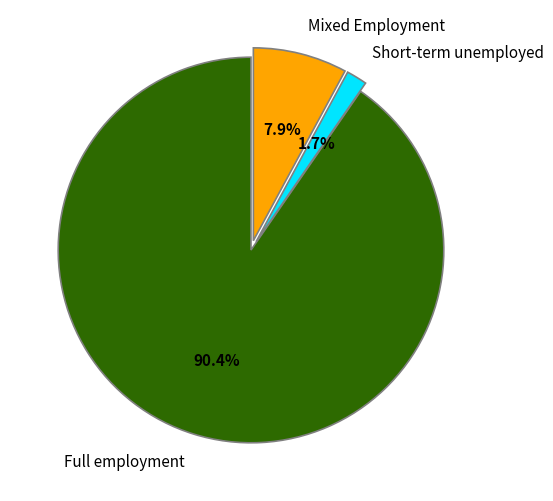

What is the ratio of the value at Mixed Employment to the value at Full employment?

0.1